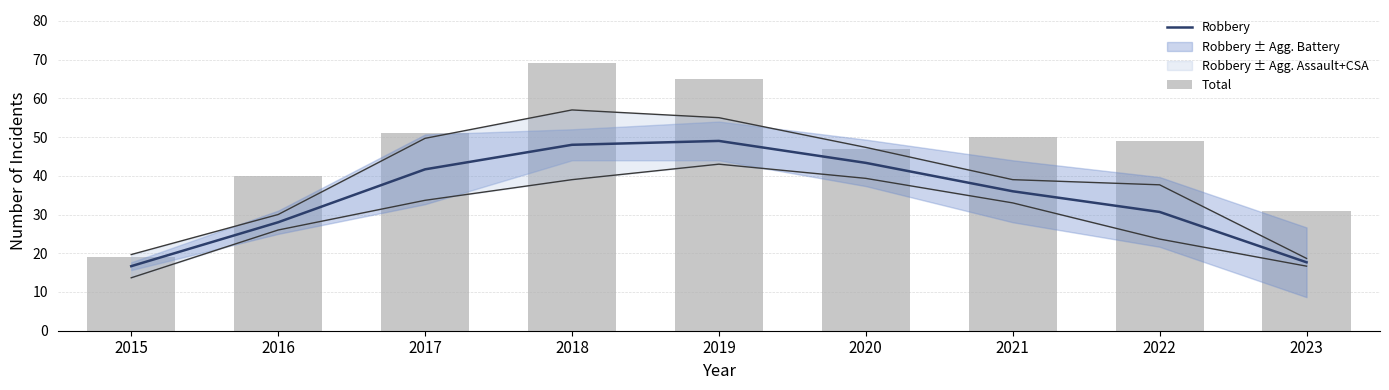

Reading right to left, extract all data points from this chart.

Robbery: 17.7	30.7	36.0	43.3	49.0	48.0	41.7	28.0	16.7
Total: 31.0	49.0	50.0	47.0	65.0	69.0	51.0	40.0	19.0